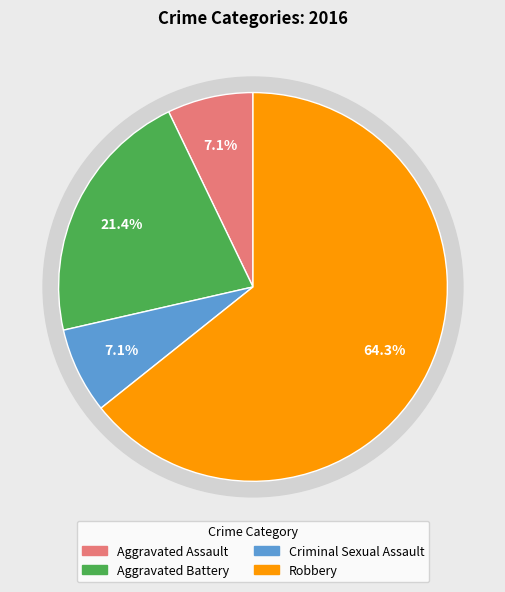

What is the total percentage of Aggravated Assault and Criminal Sexual Assault?

14.3%